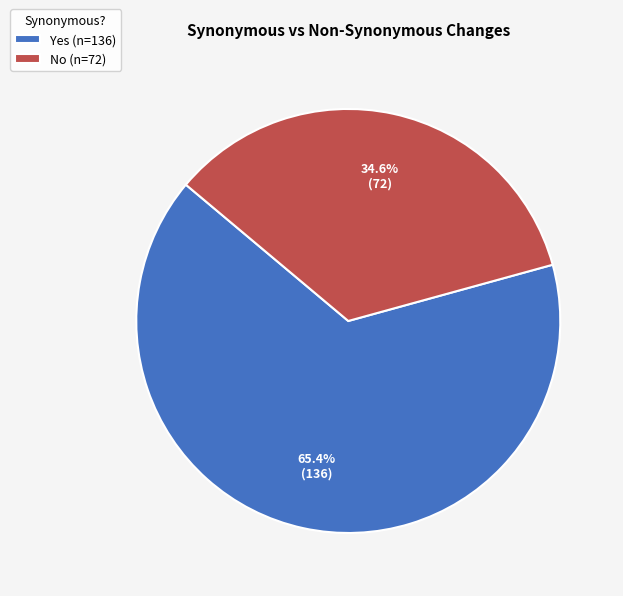

The No slice represents 48% of the pie. True or false?

False